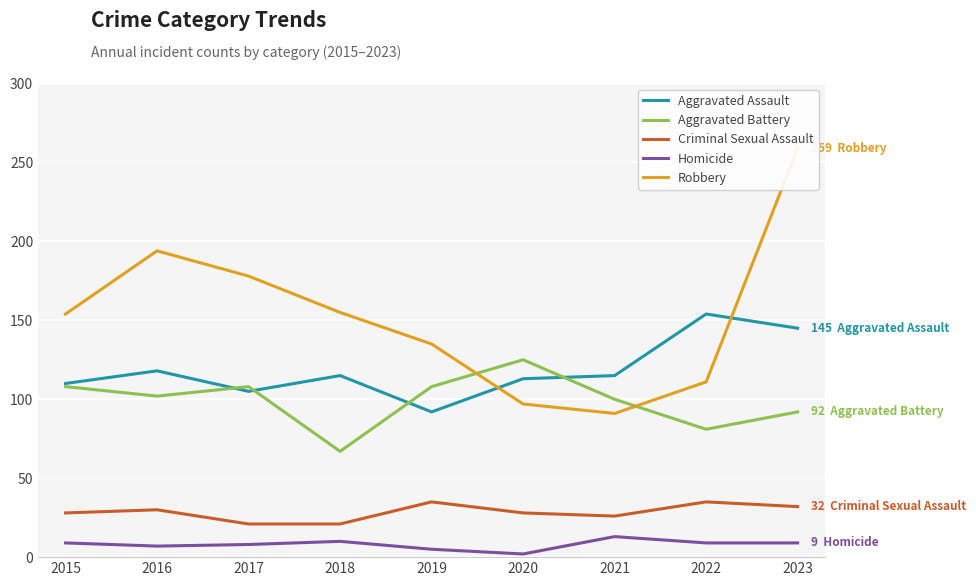

What is the sum of all Criminal Sexual Assault values?

256